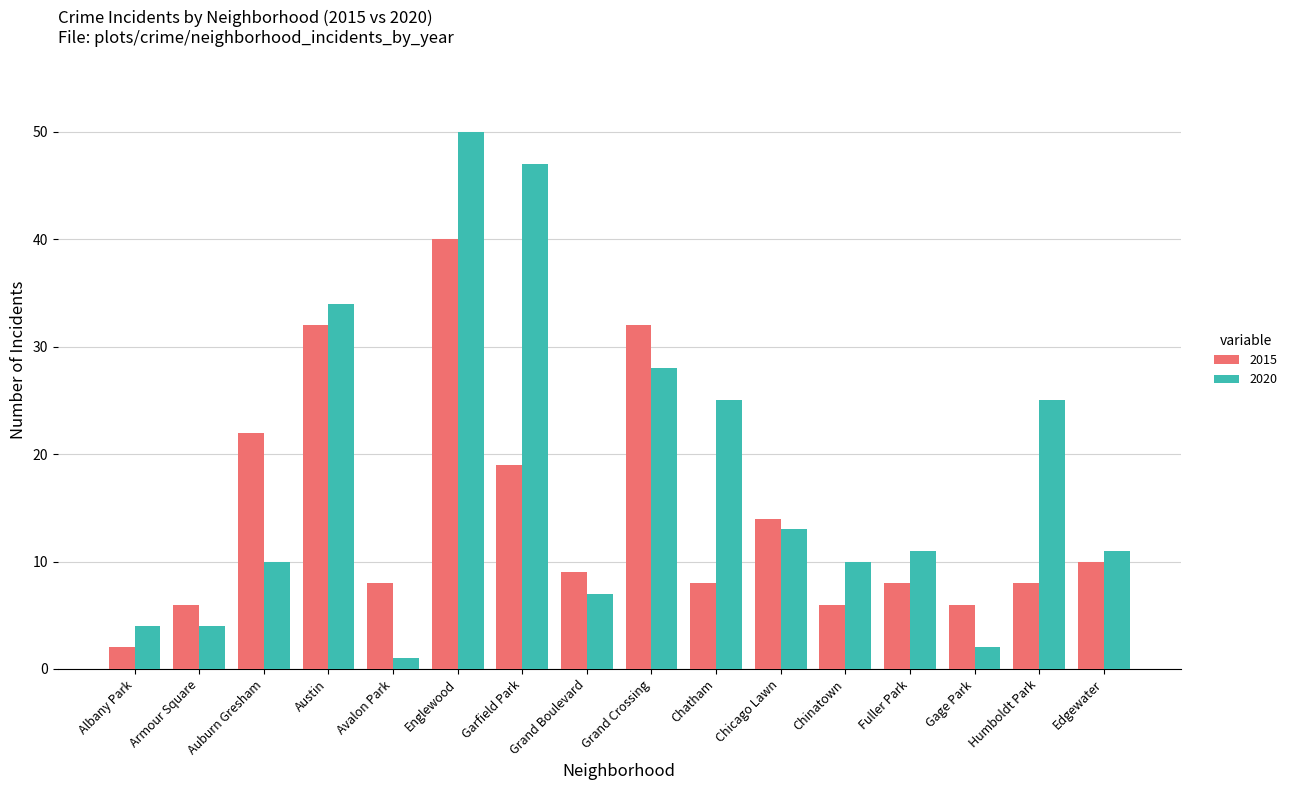

What value does the 2020 series have at Englewood?

50